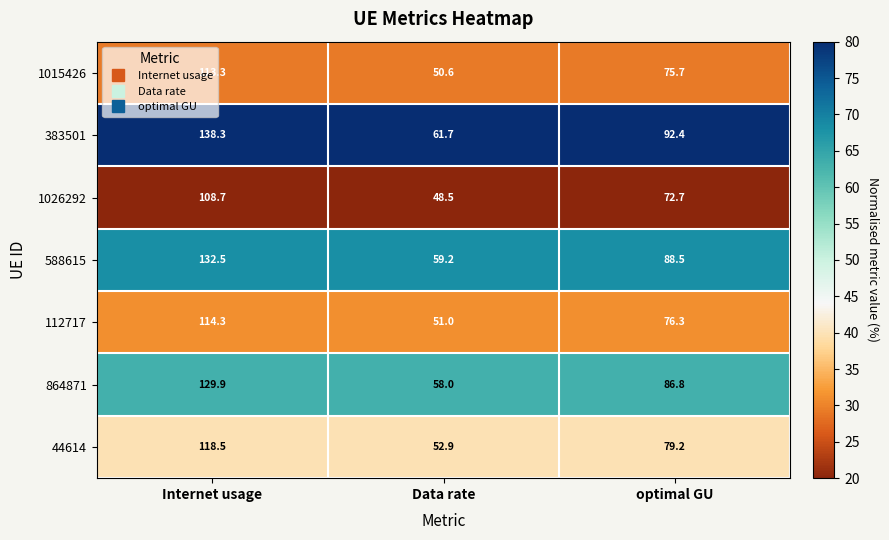

List the labels in order of 112717 value, largest first.

Internet usage, optimal GU, Data rate